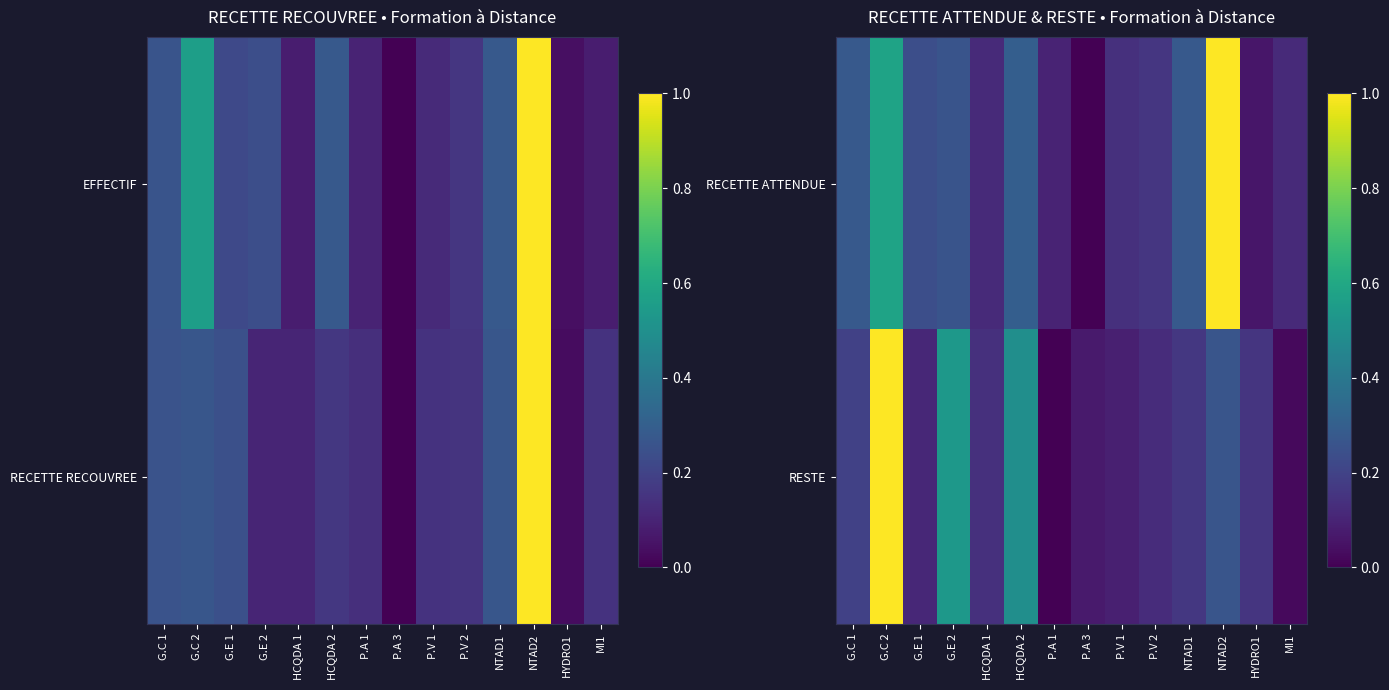

What is the sum of the RESTE values at G.C 2 and P.V 1?

1.1